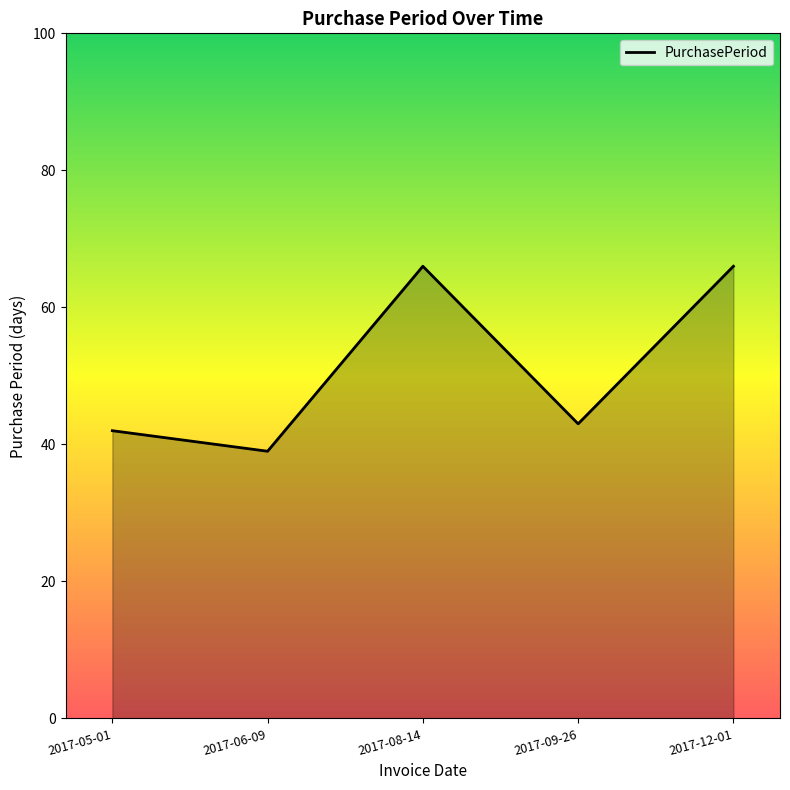

Approximately how many times larger is the value at 2017-08-14 compared to 2017-12-01?

1.0